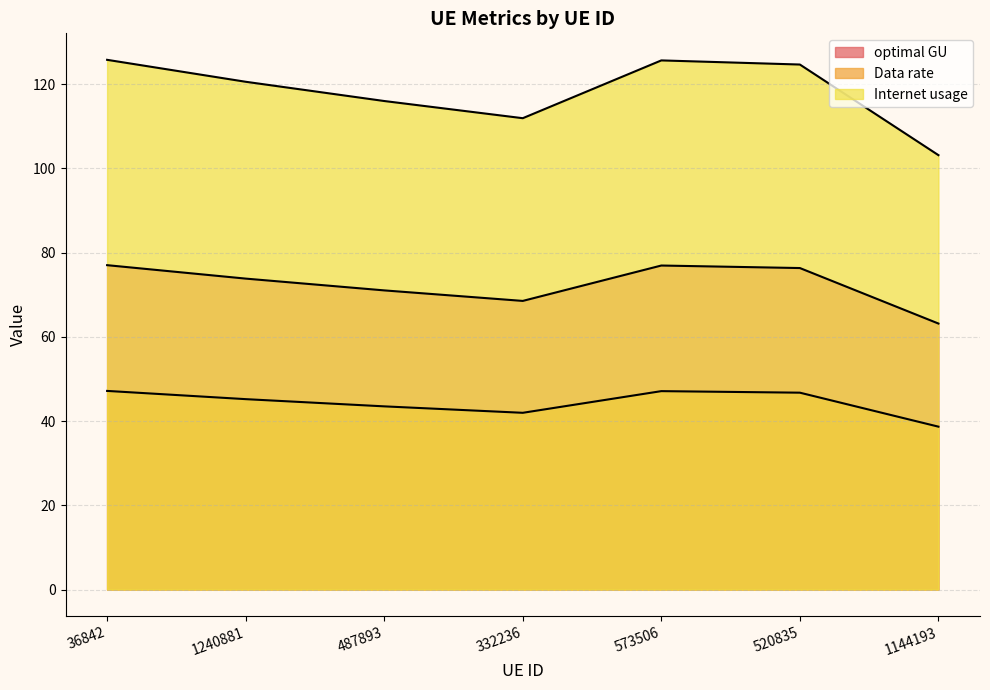

Does the chart display data point markers on the line(s)?

No